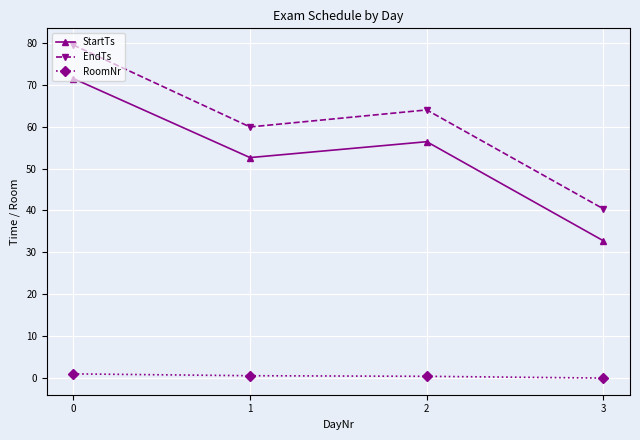

What are all the series names shown in the legend?

StartTs, EndTs, RoomNr